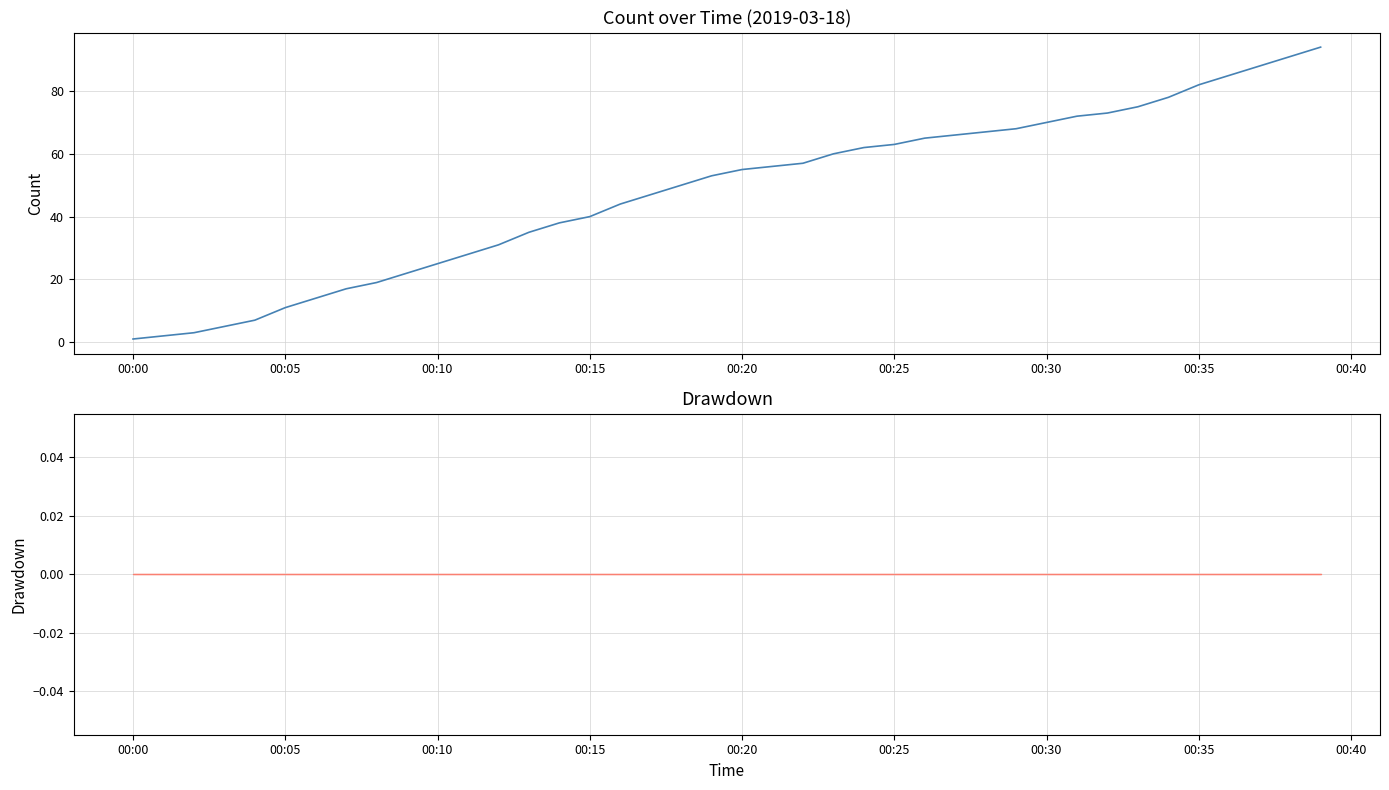

How many data points are less than 55?

20